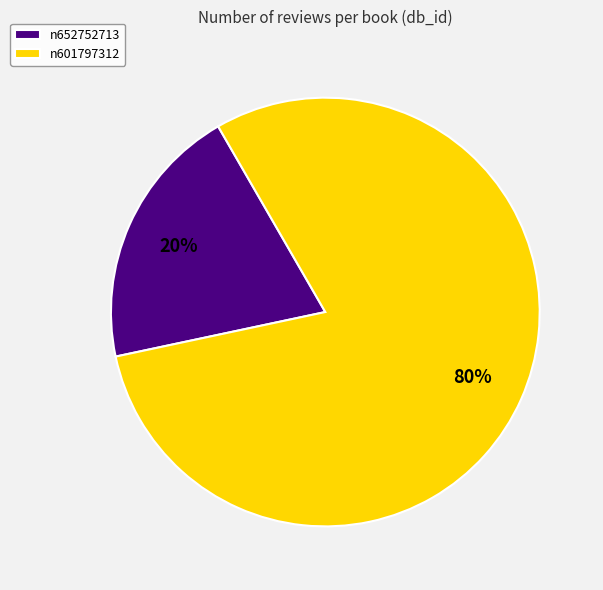

What percentage is the n601797312 slice, to the nearest percent?

80%